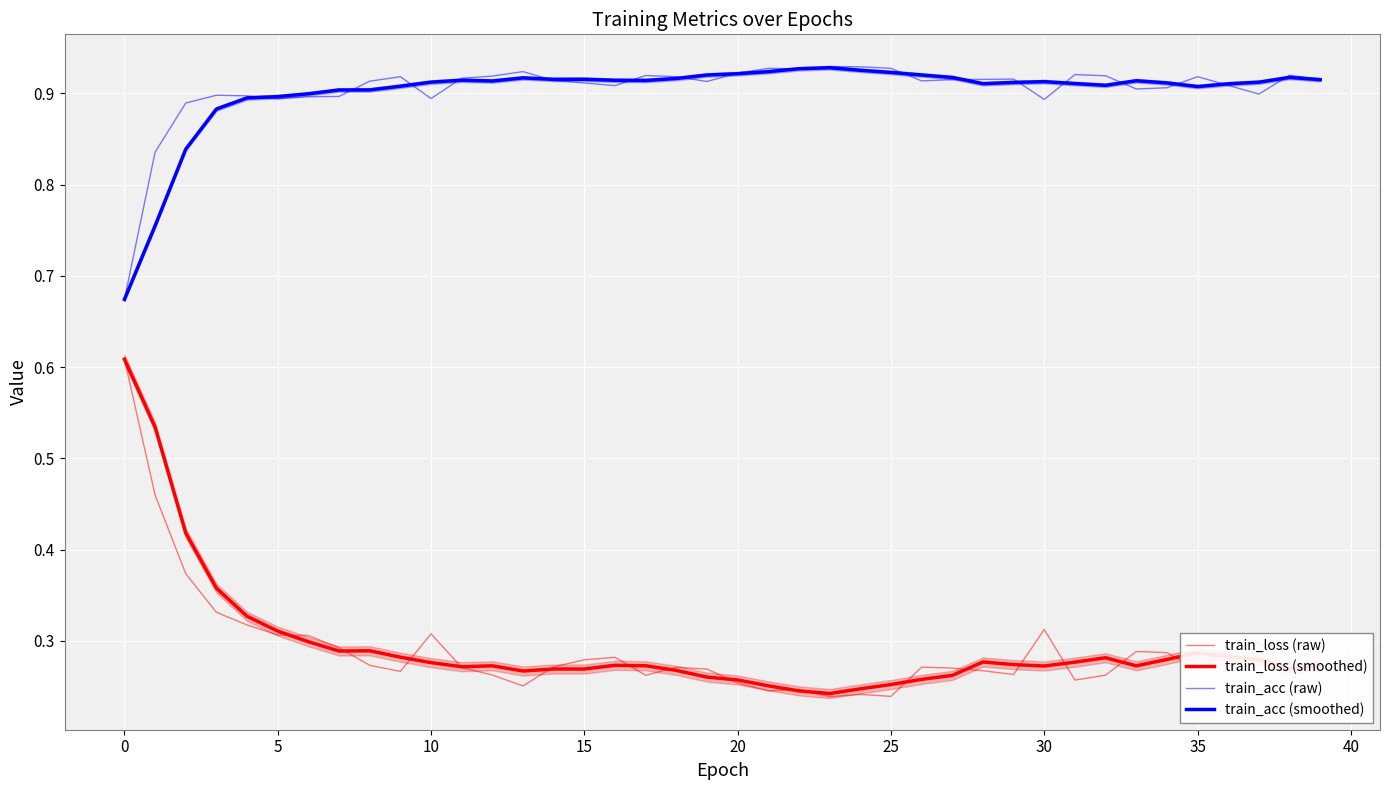

True or false: train_acc (raw) has more than 0 interior local peaks.

True